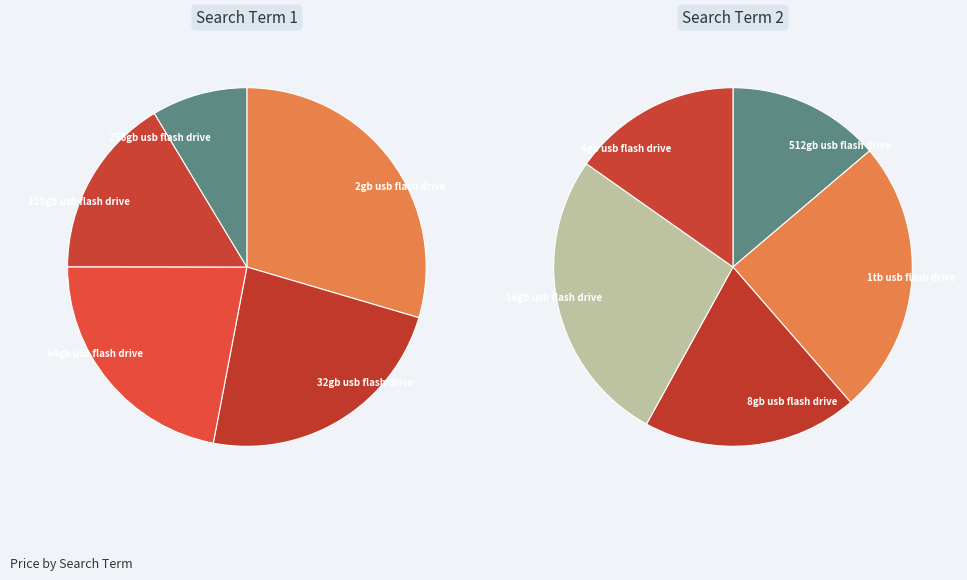

Is the sum of 128gb usb flash drive and 32gb usb flash drive greater than half?

No